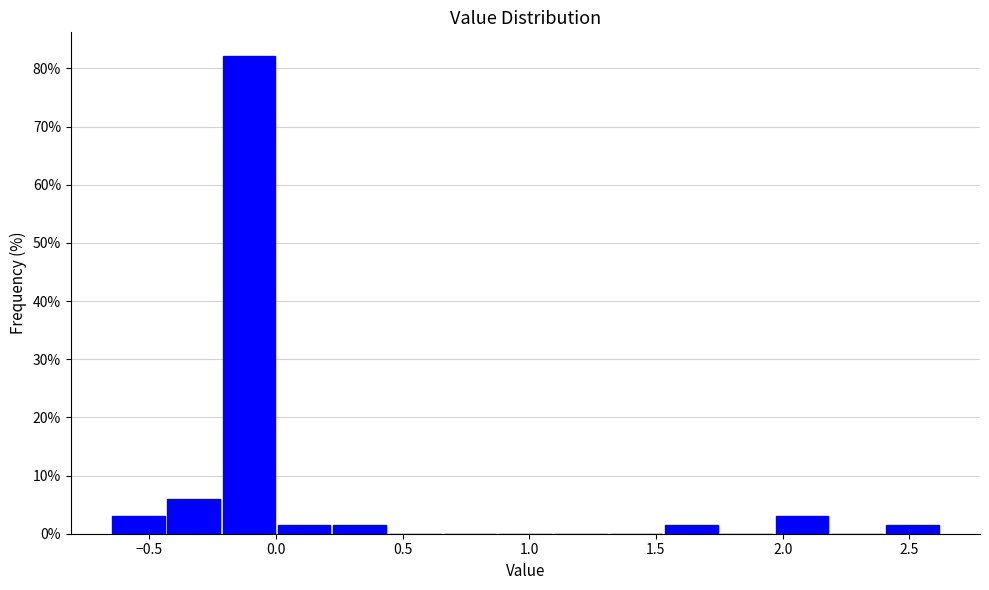

Reading left to right, transcribe this chart: for each bar, give the range it covers on the x-axis and its height. Neither the bar edges nor the heights are printed on the chart, so give them approximately, as read against the axes.

-0.65 to -0.45: 3
-0.45 to -0.20: 6
-0.20 to 0.00: 82
0.00 to 0.25: 1
0.25 to 0.45: 1
0.45 to 0.65: 0
0.65 to 0.90: 0
0.90 to 1.10: 0
1.10 to 1.30: 0
1.30 to 1.55: 0
1.55 to 1.75: 1
1.75 to 1.95: 0
1.95 to 2.20: 3
2.20 to 2.40: 0
2.40 to 2.65: 1